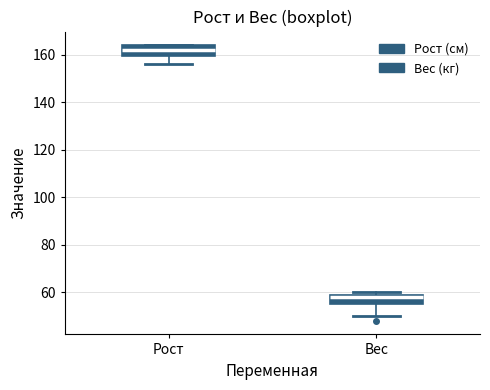

Which box's median line is the lowest?

Вес